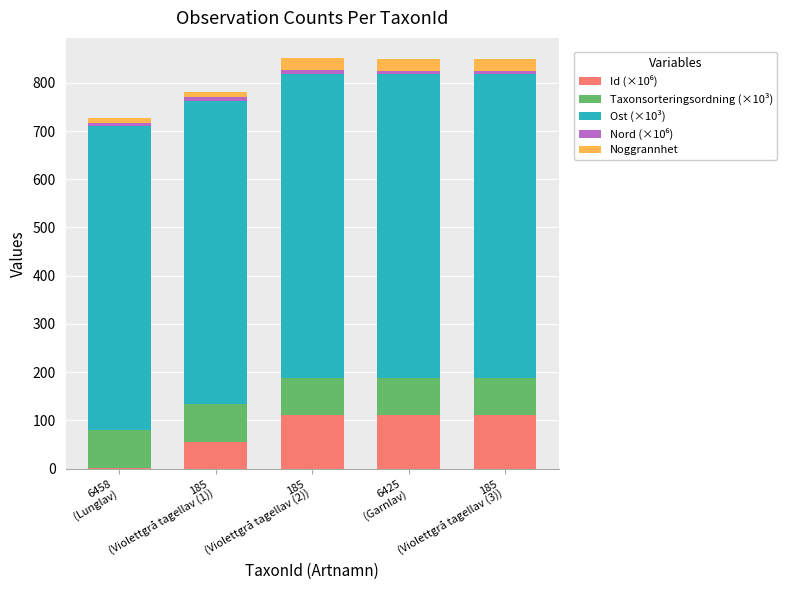

Are the bars horizontal?

No